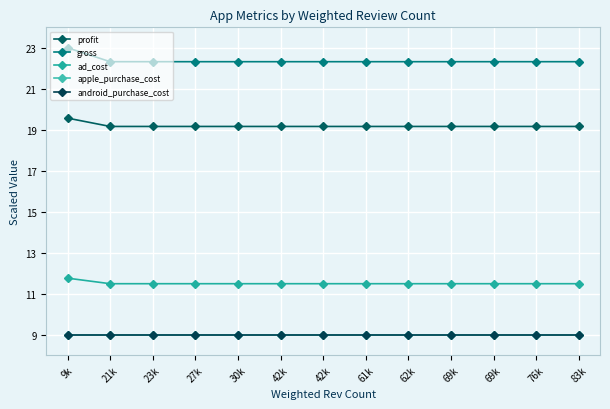

At which label is apple_purchase_cost closest to 9?

9k